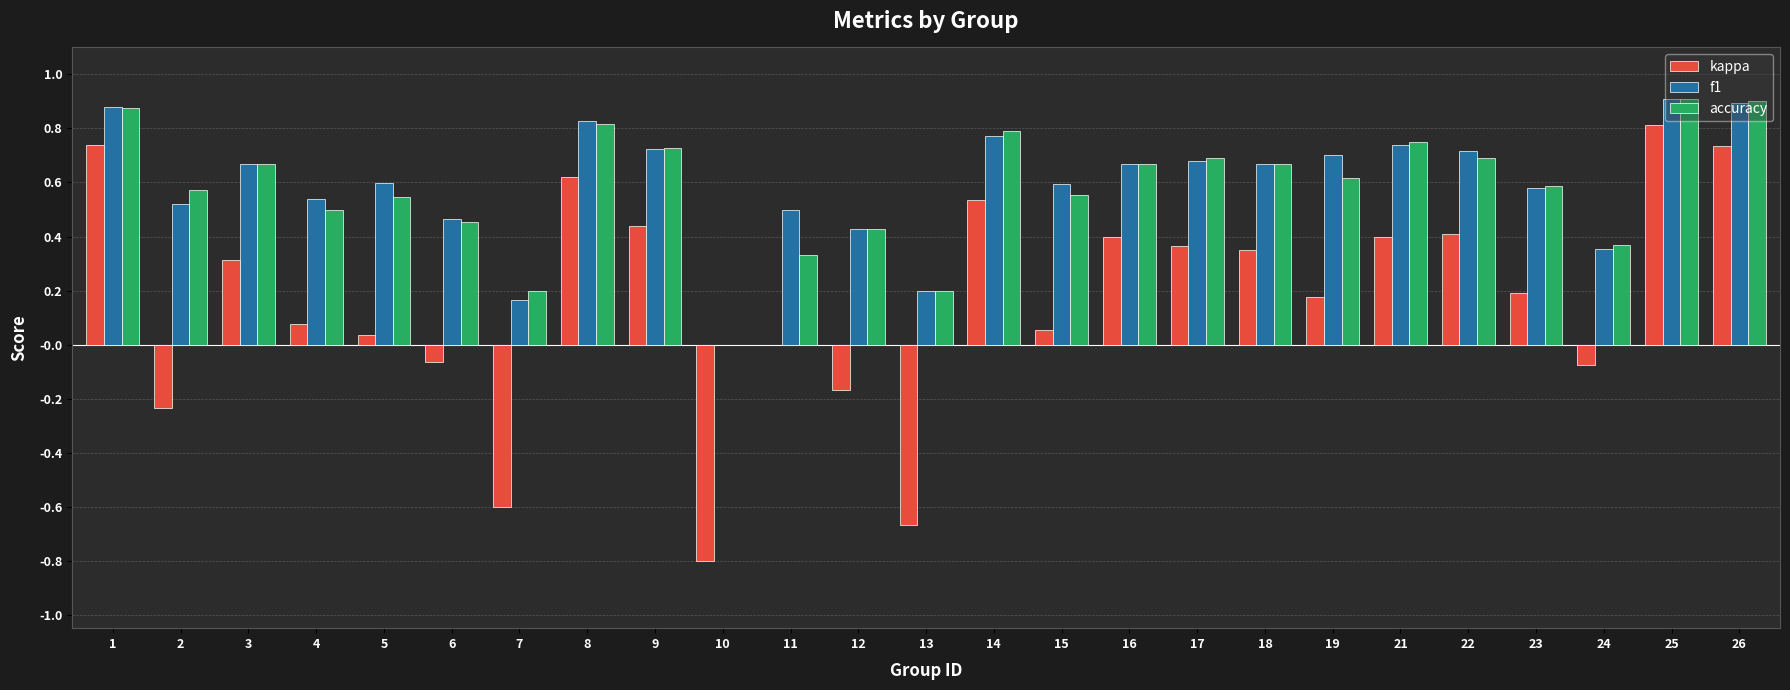

Read the kappa value at 10.

-0.8